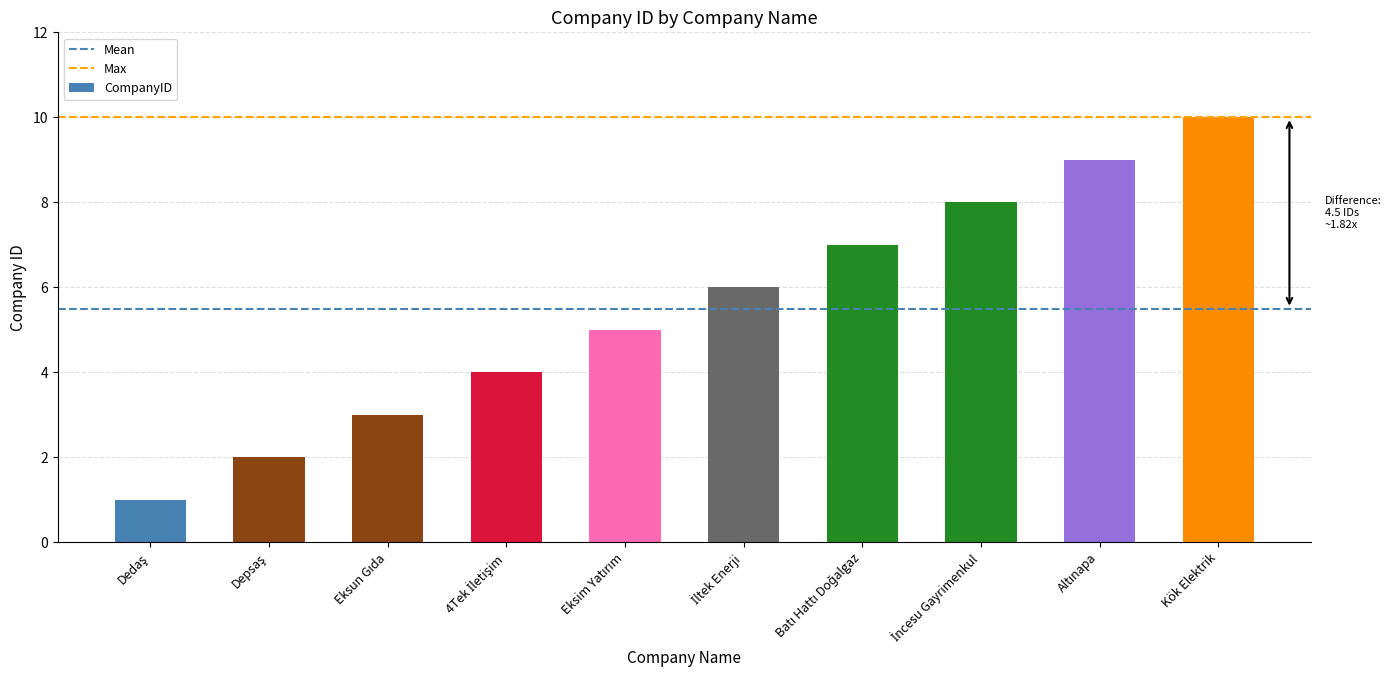

What is the average value?

6